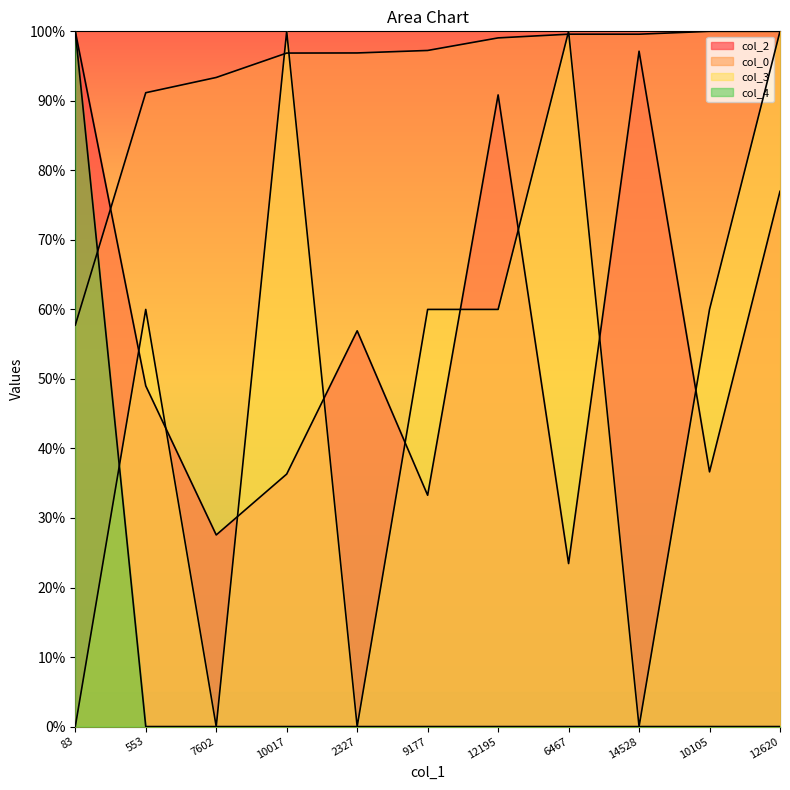

At which label is col_2 closest to 61?

2327